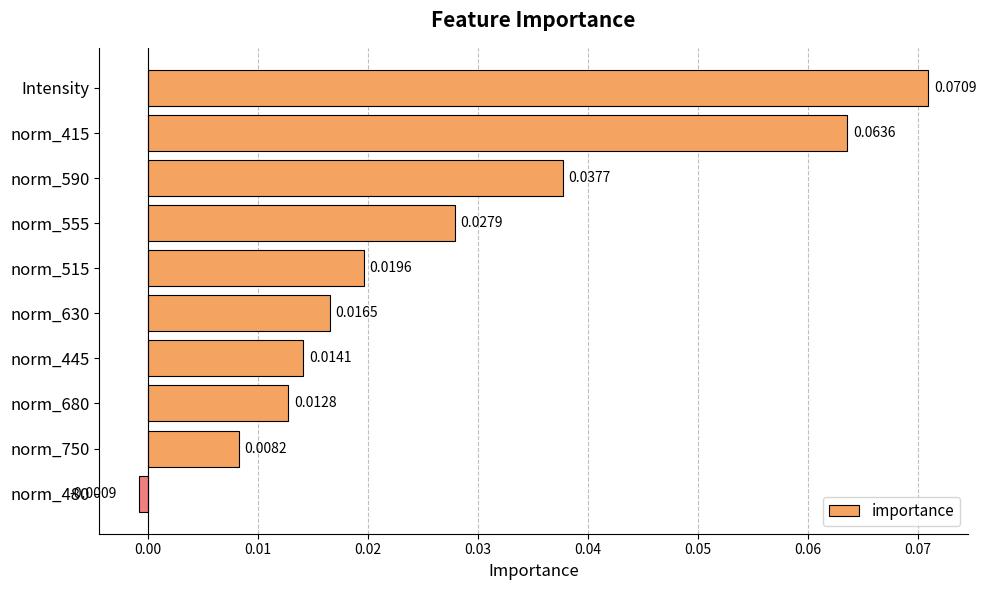

Rank the categories by value from lowest to highest.

norm_480, norm_750, norm_680, norm_445, norm_630, norm_515, norm_555, norm_590, norm_415, Intensity